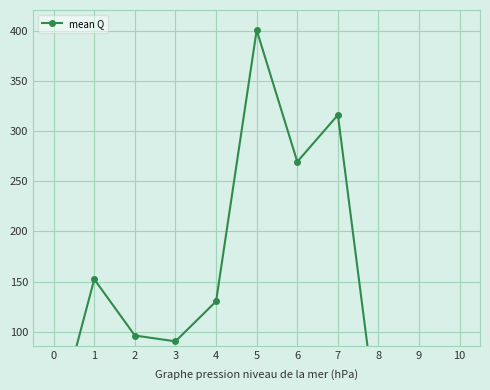

How many positive values are there?

7